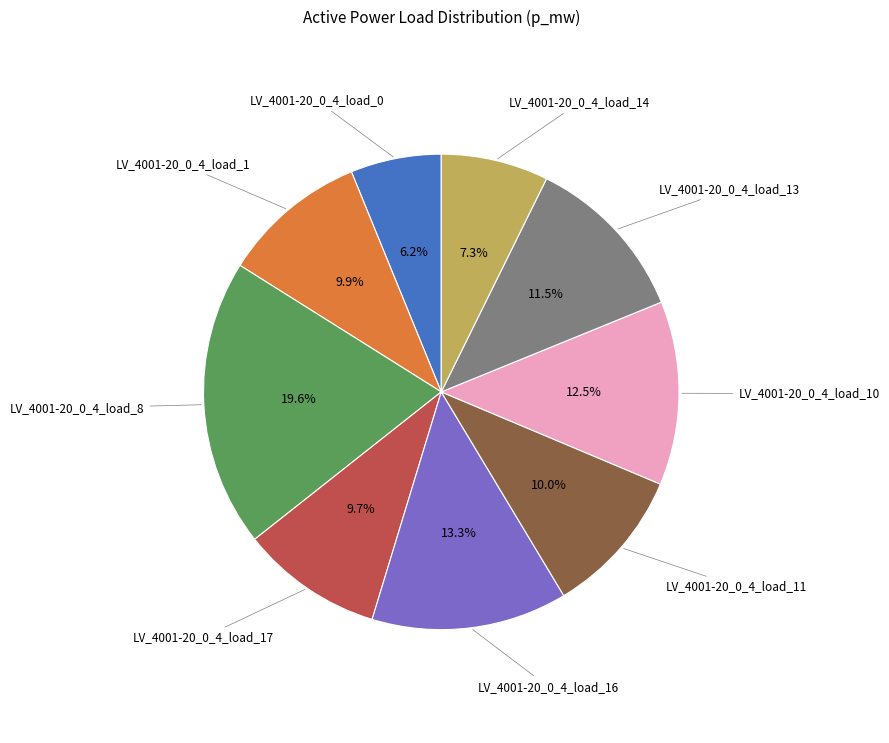

Is there any slice that represents more than half of the pie?

No